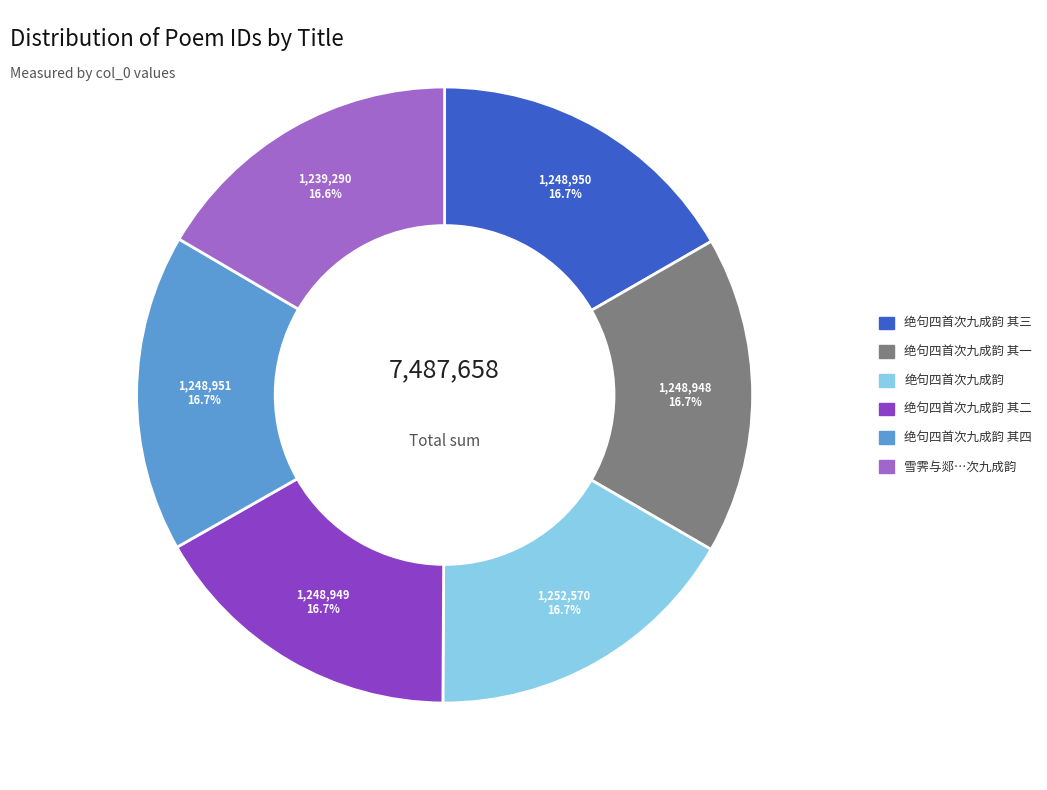

Is there any slice that represents more than half of the pie?

No